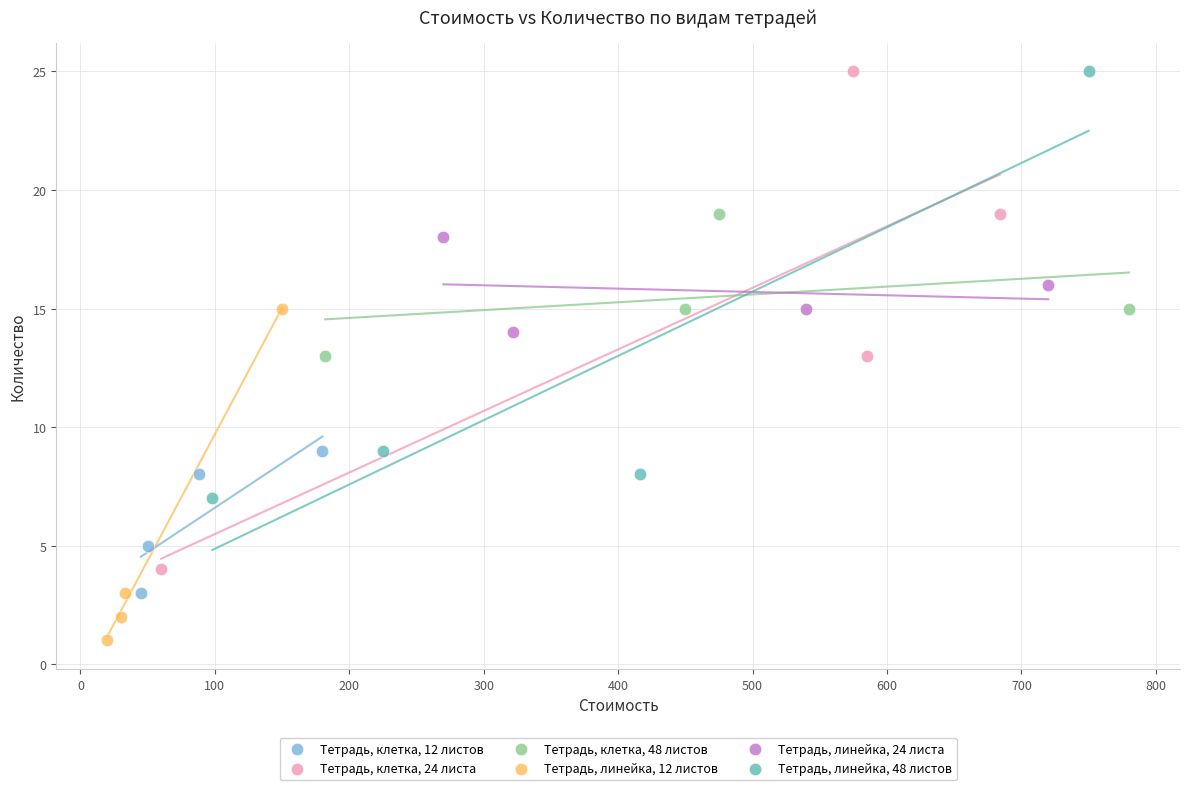

Which series has the largest Y range (max minus min)?

Тетрадь, клетка, 24 листа